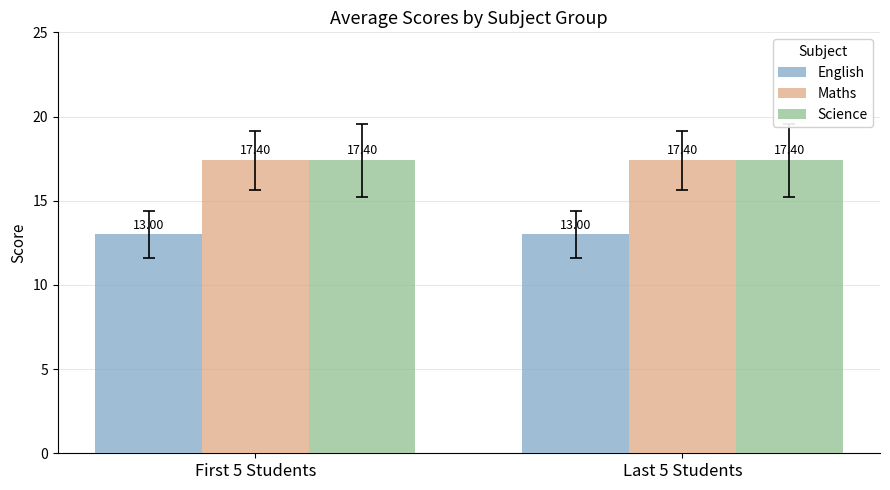

What is the smallest value displayed?

13.0